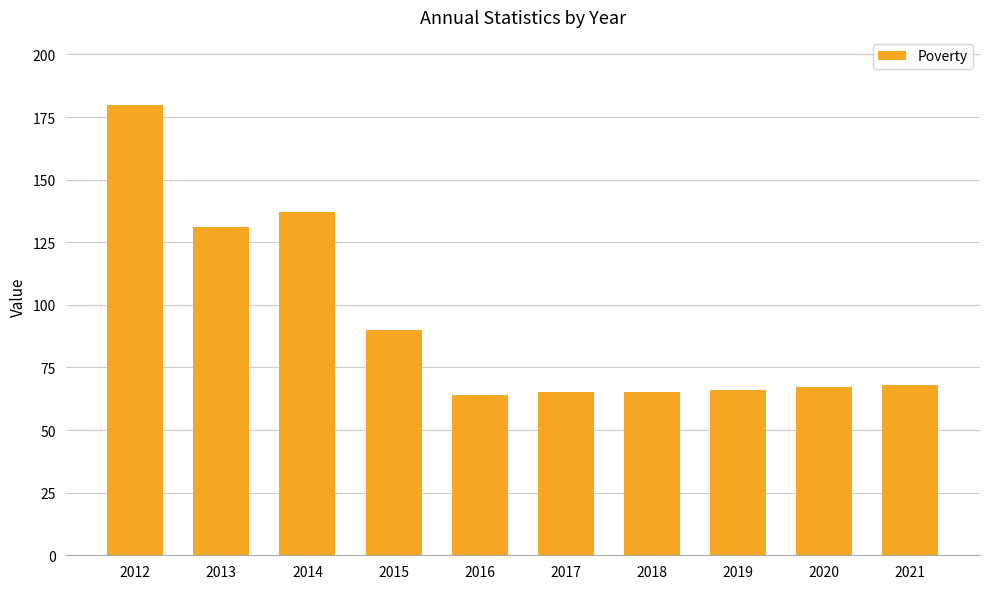

At which category does the chart reach its peak across all series?

2012